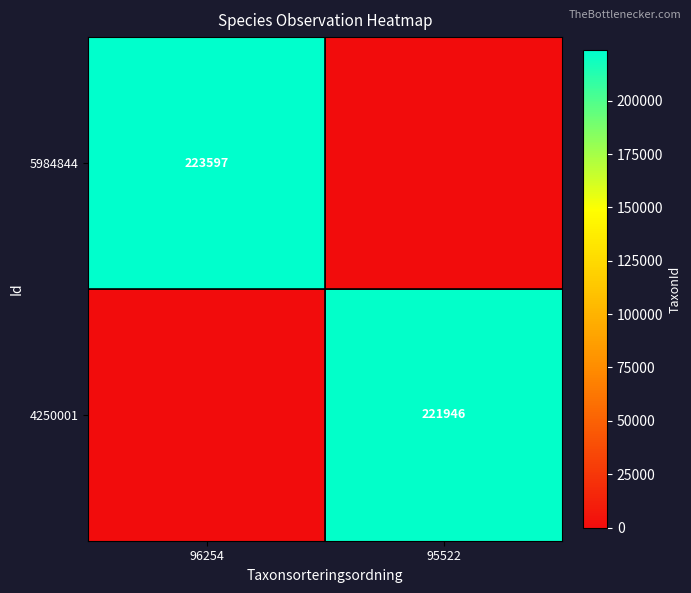

Is the value of 4250001 at 95522 greater than the value of 5984844 at 96254?

No